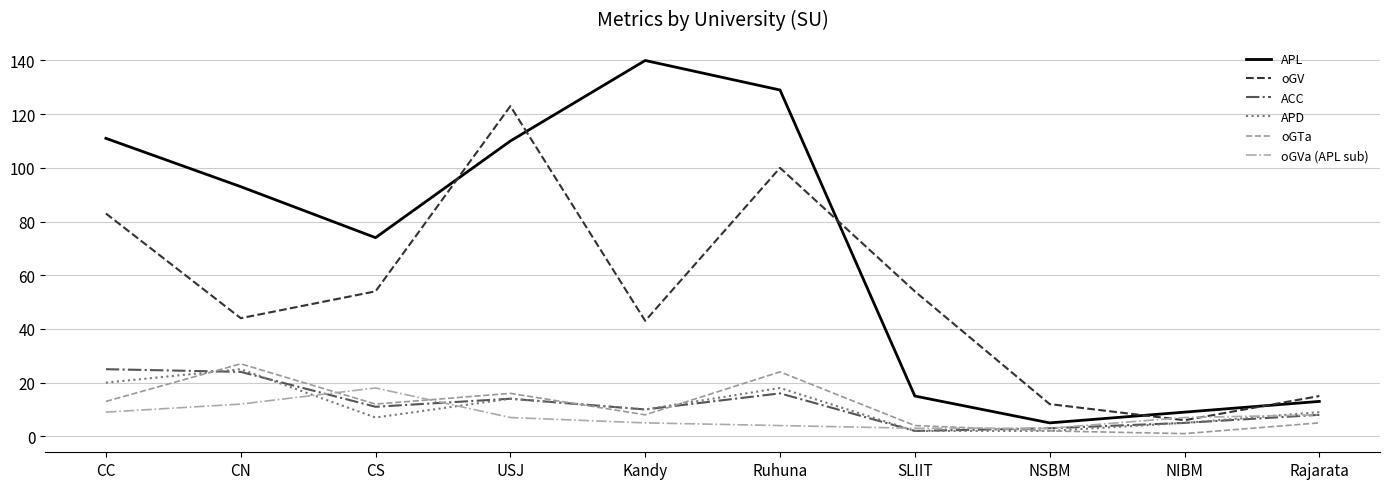

What value does the oGVa (APL sub) series have at USJ?

7